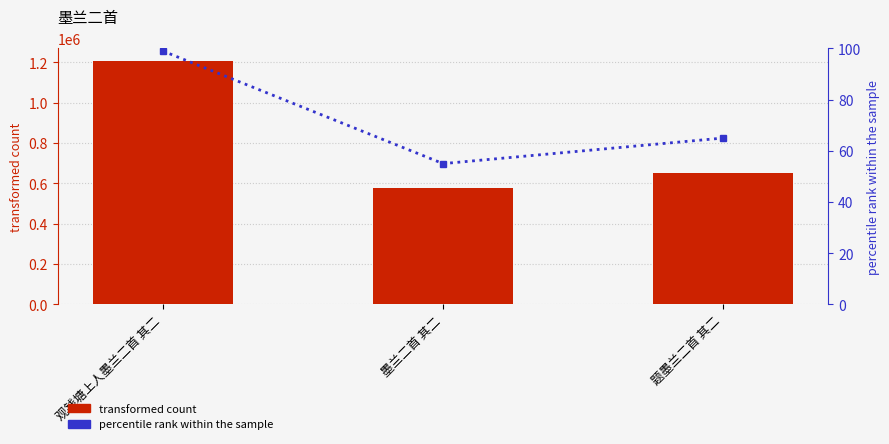

Are the bars horizontal?

No